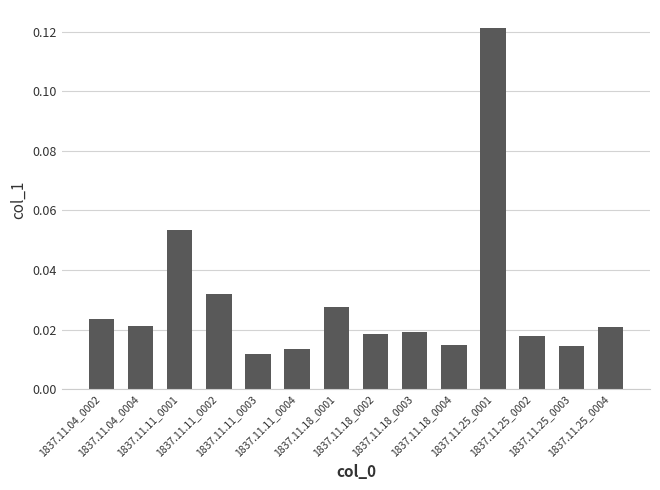

The chart shows a value of 0.0 at 1837.11.11_0003. True or false?

False